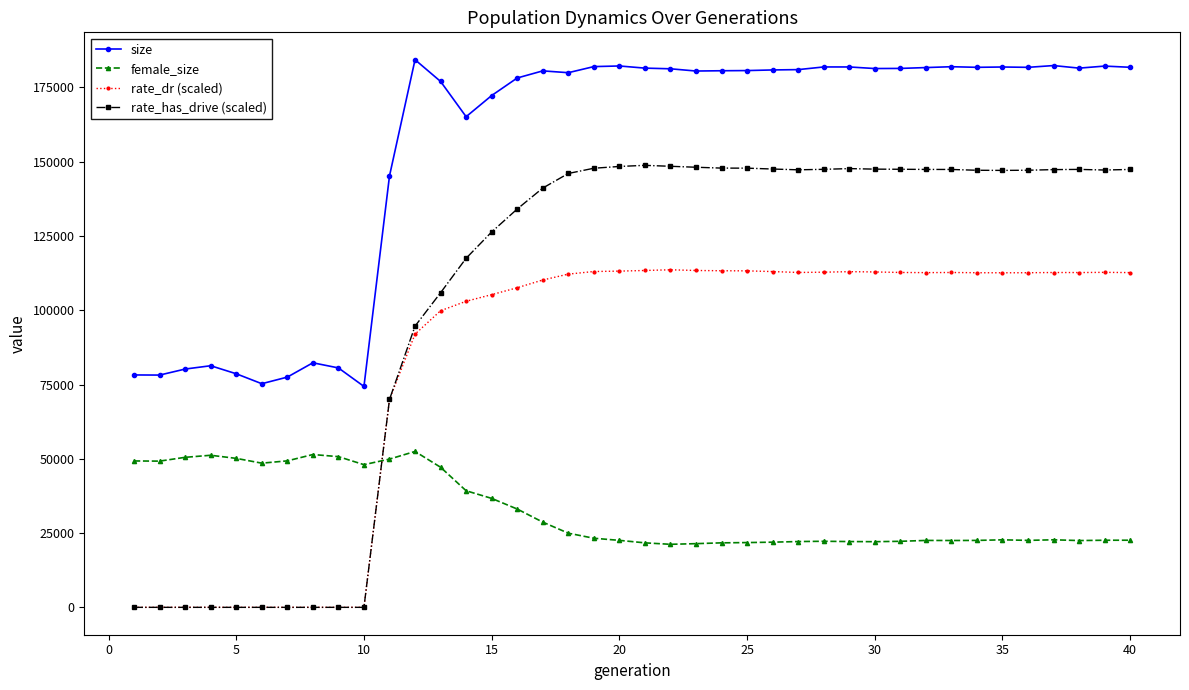

What is the sum of all rate_dr (scaled) values?

3284221.0